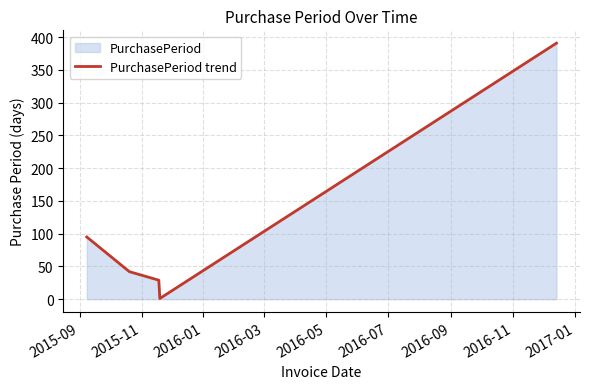

How many interior local valleys (lower than both neighbors) does the data have?

1